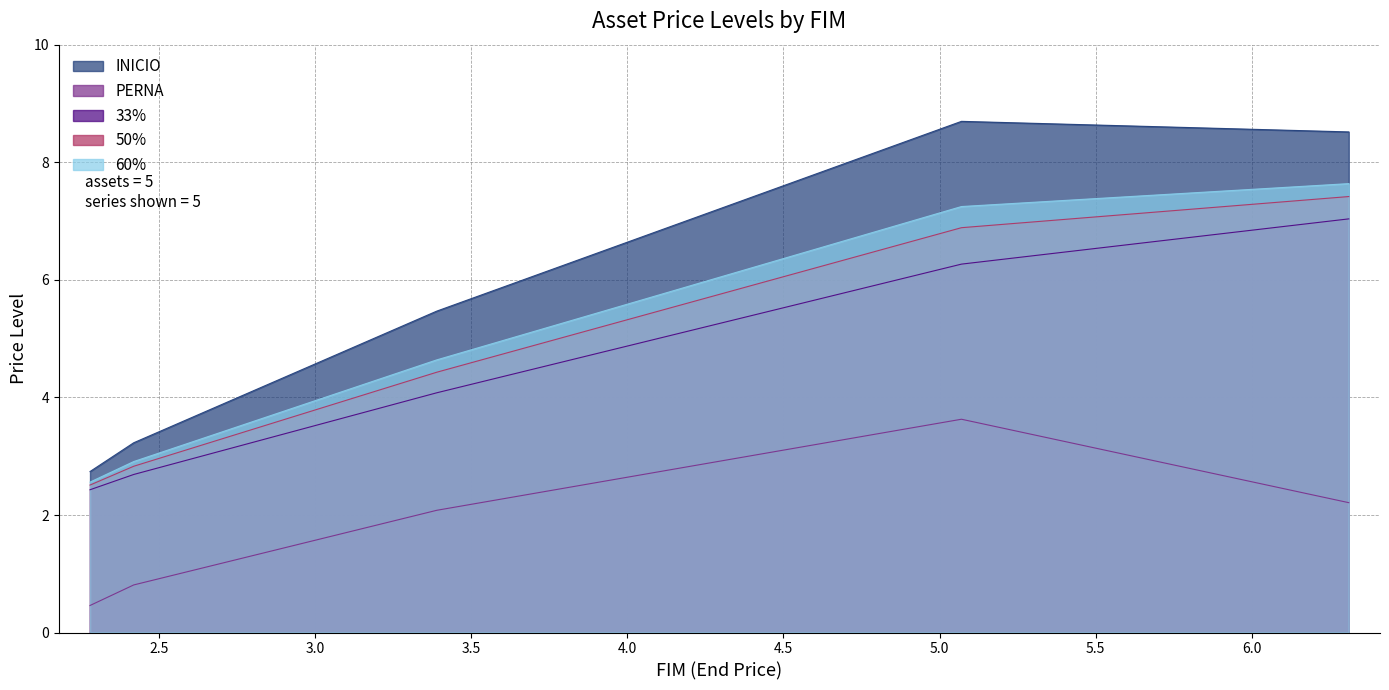

True or false: INICIO and 50% cross at least once.

False